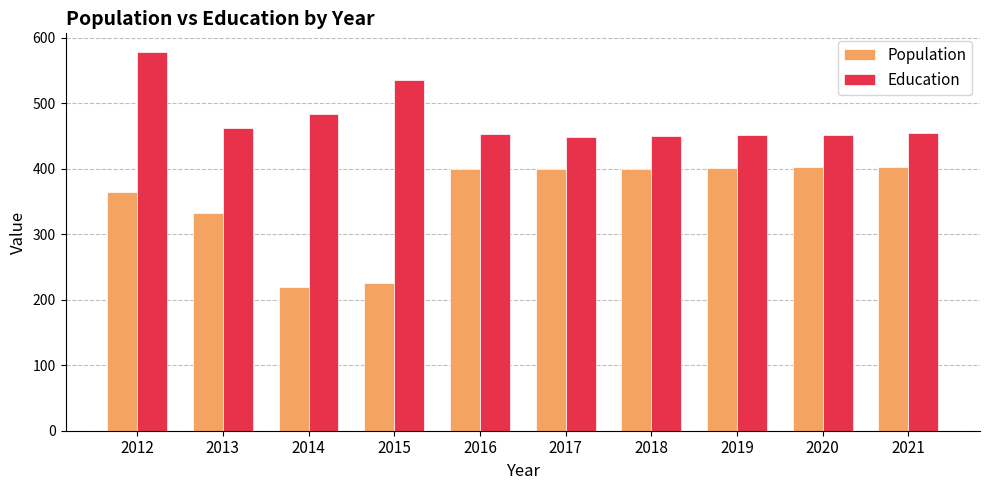

What is the value of the Education bar at the 10th from the left?

454